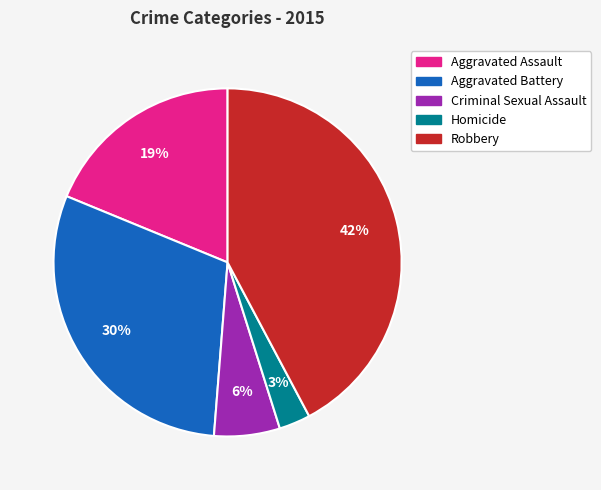

Is there a majority slice in this chart?

No